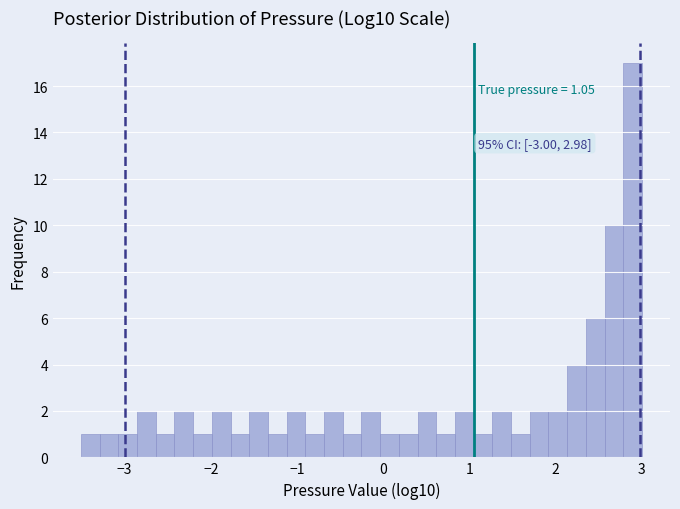

Read against the x-axis, roughly where is the centre of the tallest bar?

2.9